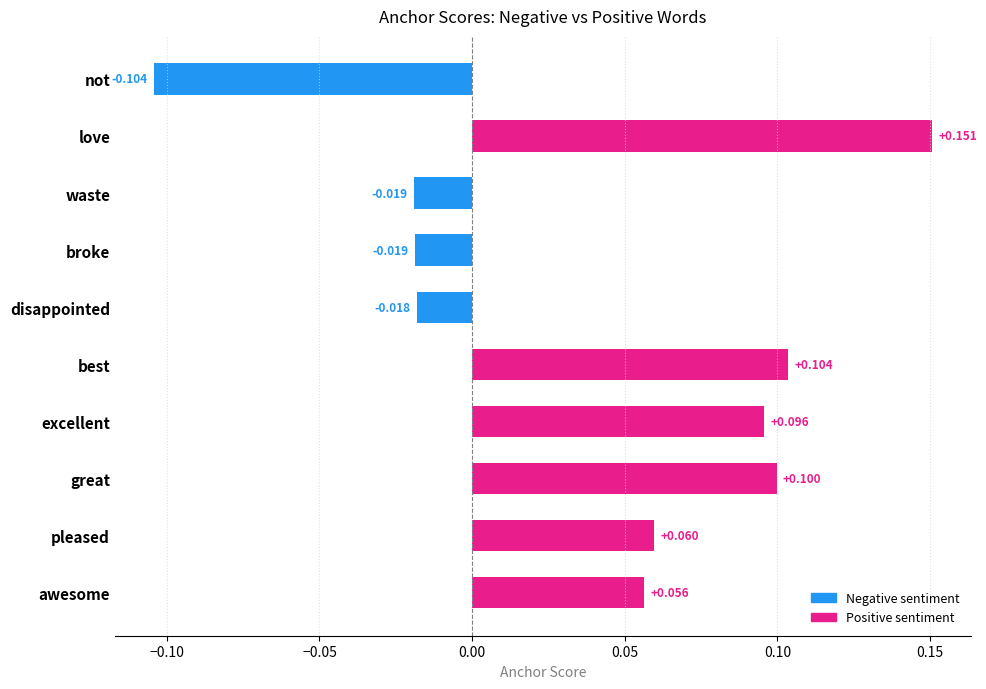

Between great and not, which is larger?

great